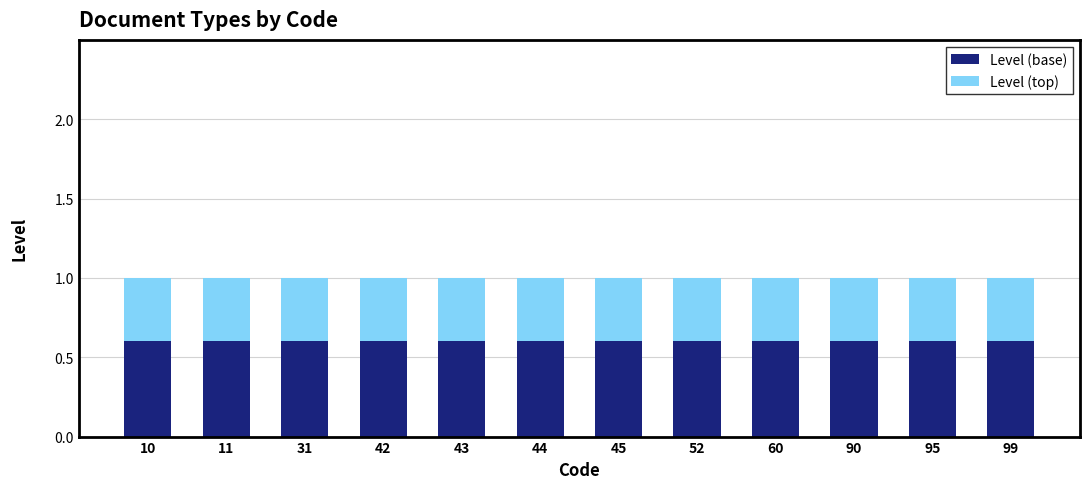

True or false: Level (base) has a value of 0.6 at 11.

True